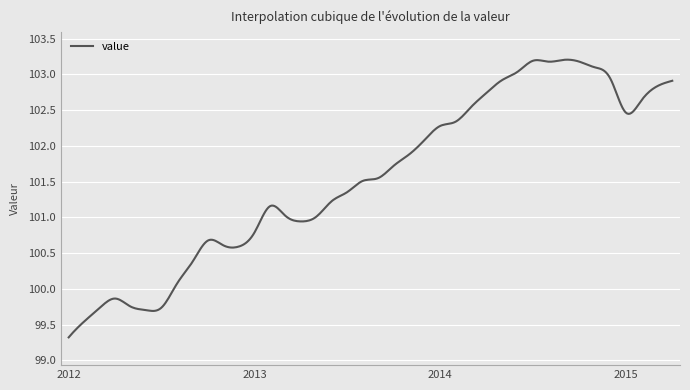

What is the difference between the maximum and minimum values?

3.9